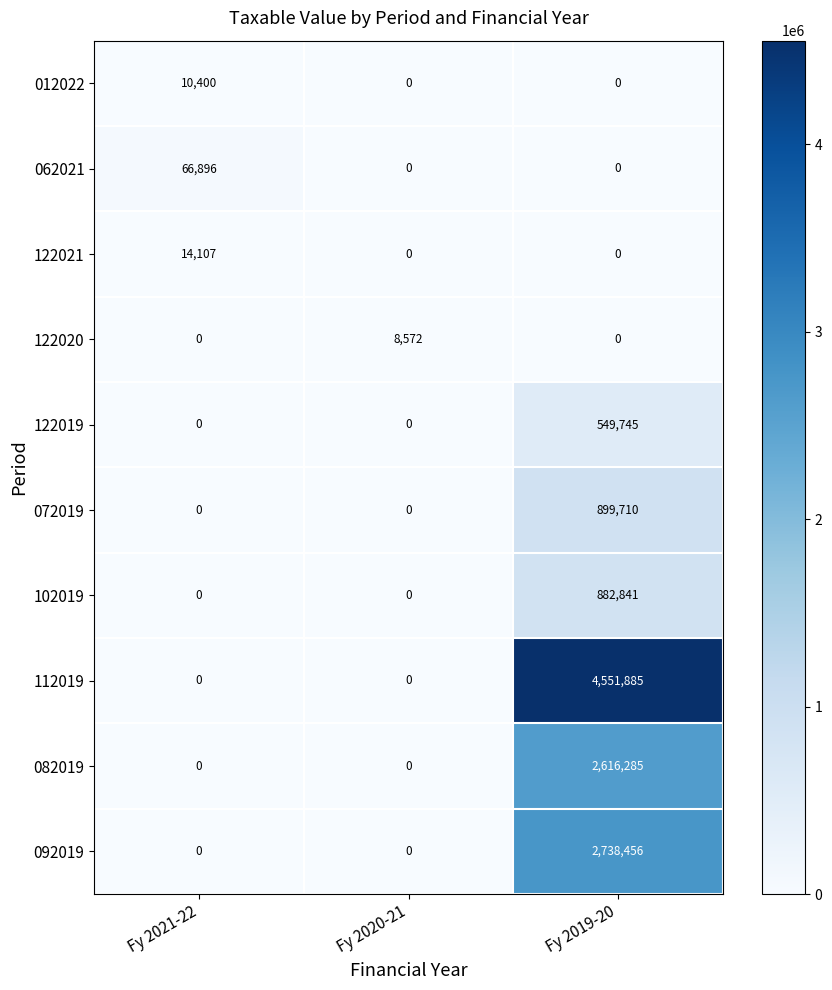

Reading left to right, what are all the values shown in this chart?

012022: Fy 2021-22=10400	Fy 2020-21=0	Fy 2019-20=0
062021: Fy 2021-22=66896	Fy 2020-21=0	Fy 2019-20=0
122021: Fy 2021-22=14107	Fy 2020-21=0	Fy 2019-20=0
122020: Fy 2021-22=0	Fy 2020-21=8572	Fy 2019-20=0
122019: Fy 2021-22=0	Fy 2020-21=0	Fy 2019-20=549745
072019: Fy 2021-22=0	Fy 2020-21=0	Fy 2019-20=899710
102019: Fy 2021-22=0	Fy 2020-21=0	Fy 2019-20=882841
112019: Fy 2021-22=0	Fy 2020-21=0	Fy 2019-20=4551885
082019: Fy 2021-22=0	Fy 2020-21=0	Fy 2019-20=2616285
092019: Fy 2021-22=0	Fy 2020-21=0	Fy 2019-20=2738456